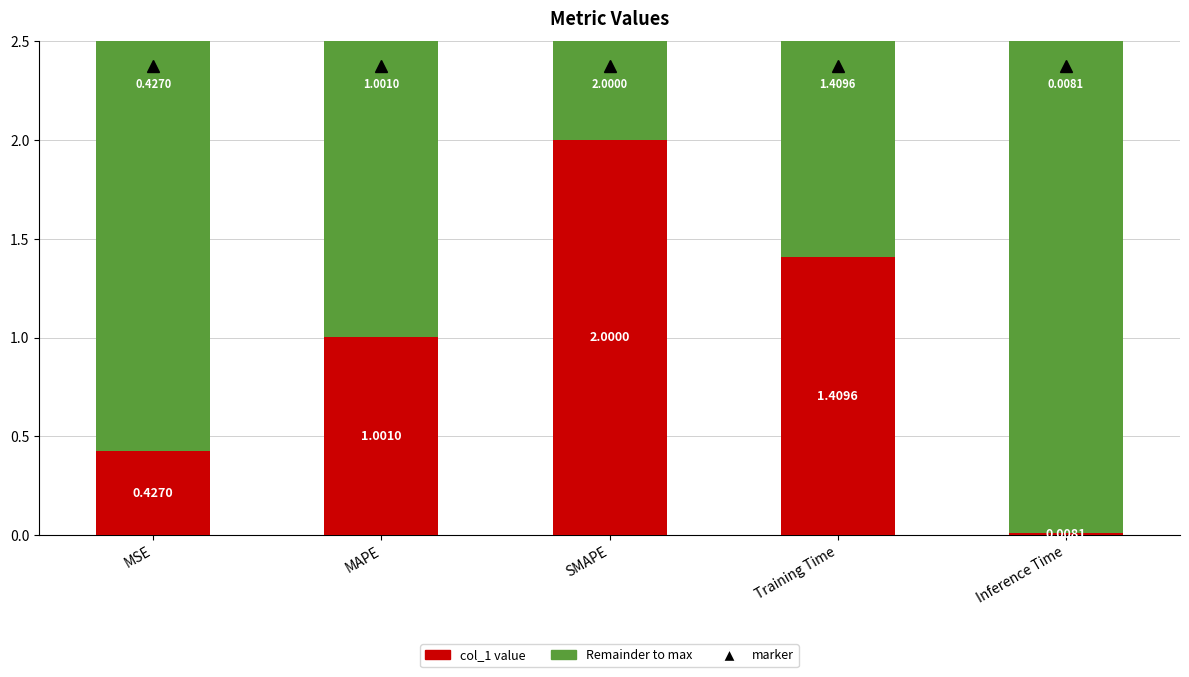

What is the total value across all series at MSE?

2.5